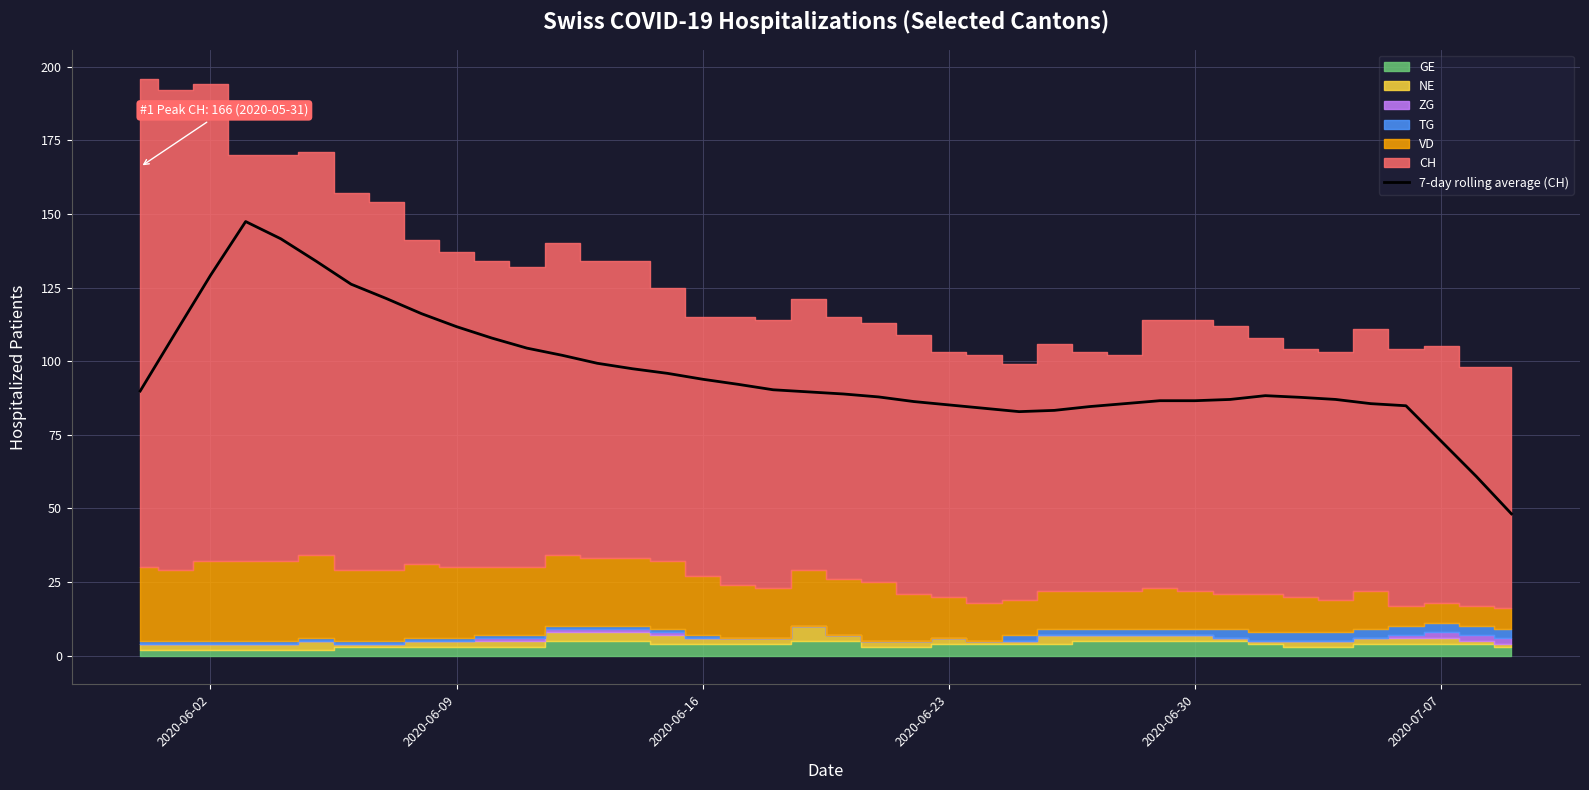

What is the lowest value of the 7-day rolling average (CH) series?

48.1